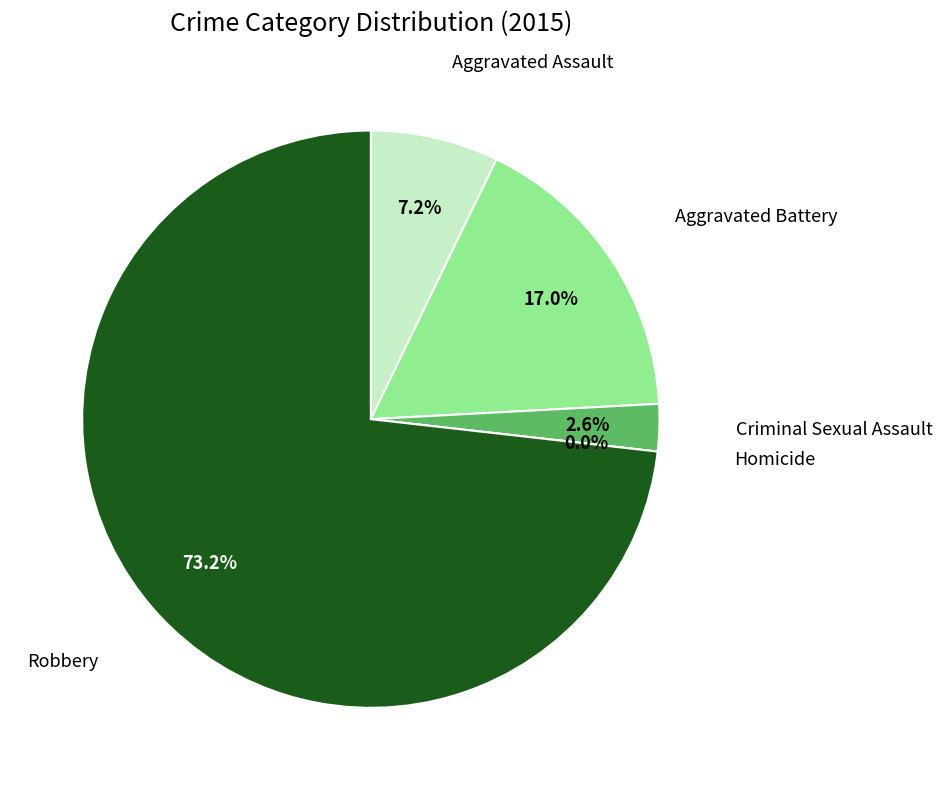

To the nearest percent, what is the difference between the Robbery and Aggravated Battery slice percentages?

56%